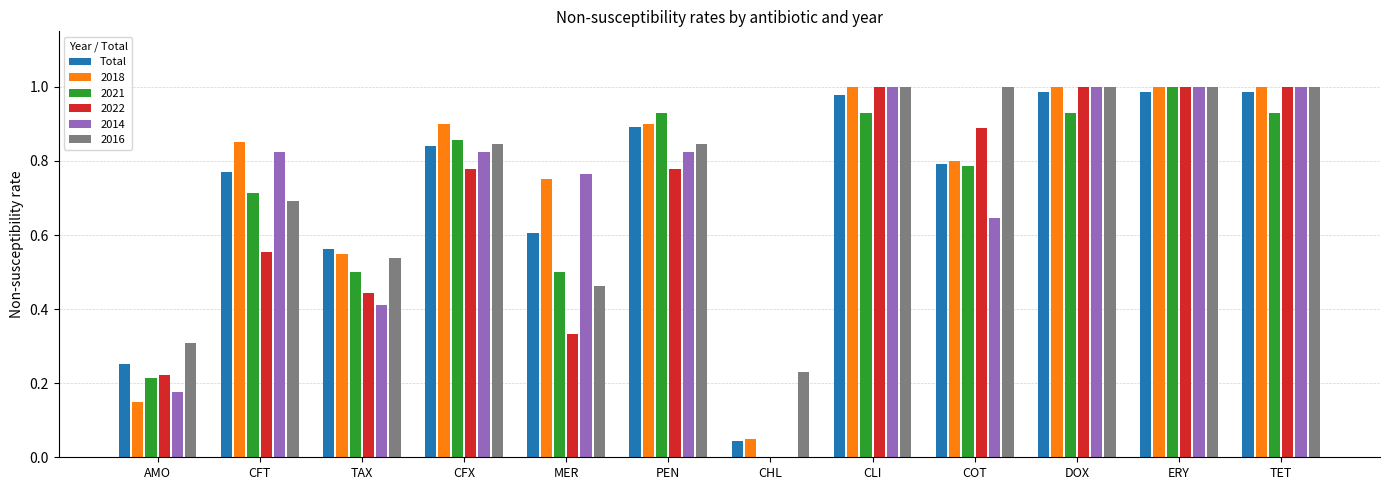

What is the sum of all 2021 values?

8.3